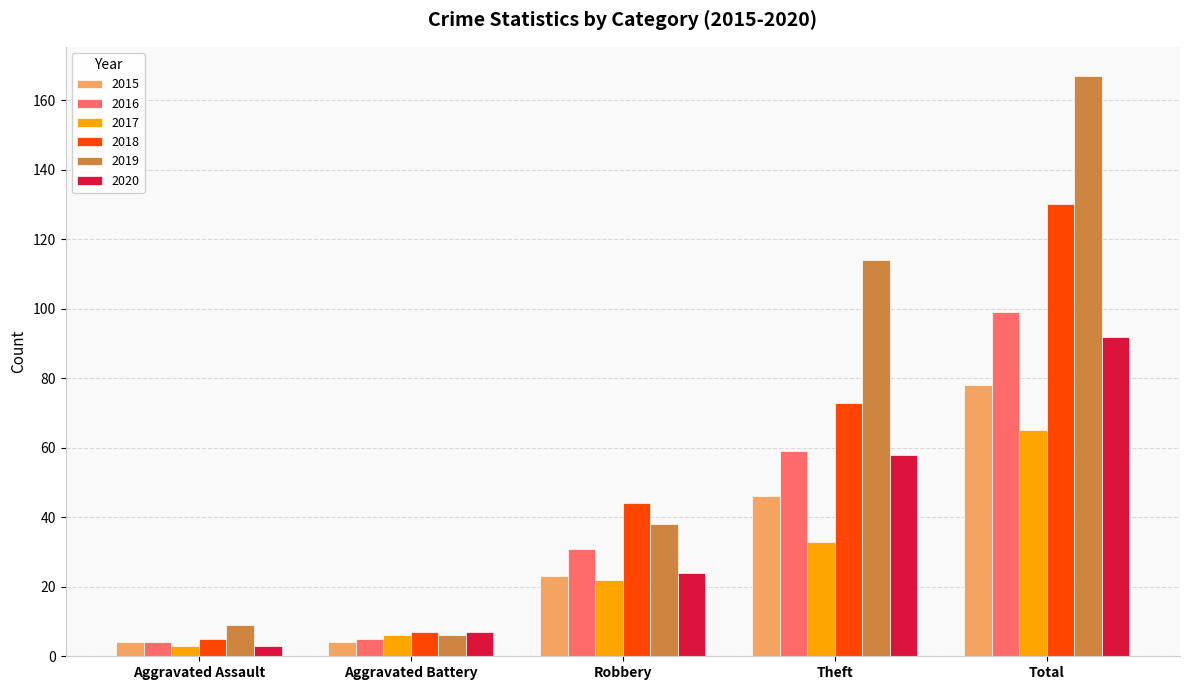

What is the total value across all series at Robbery?

182